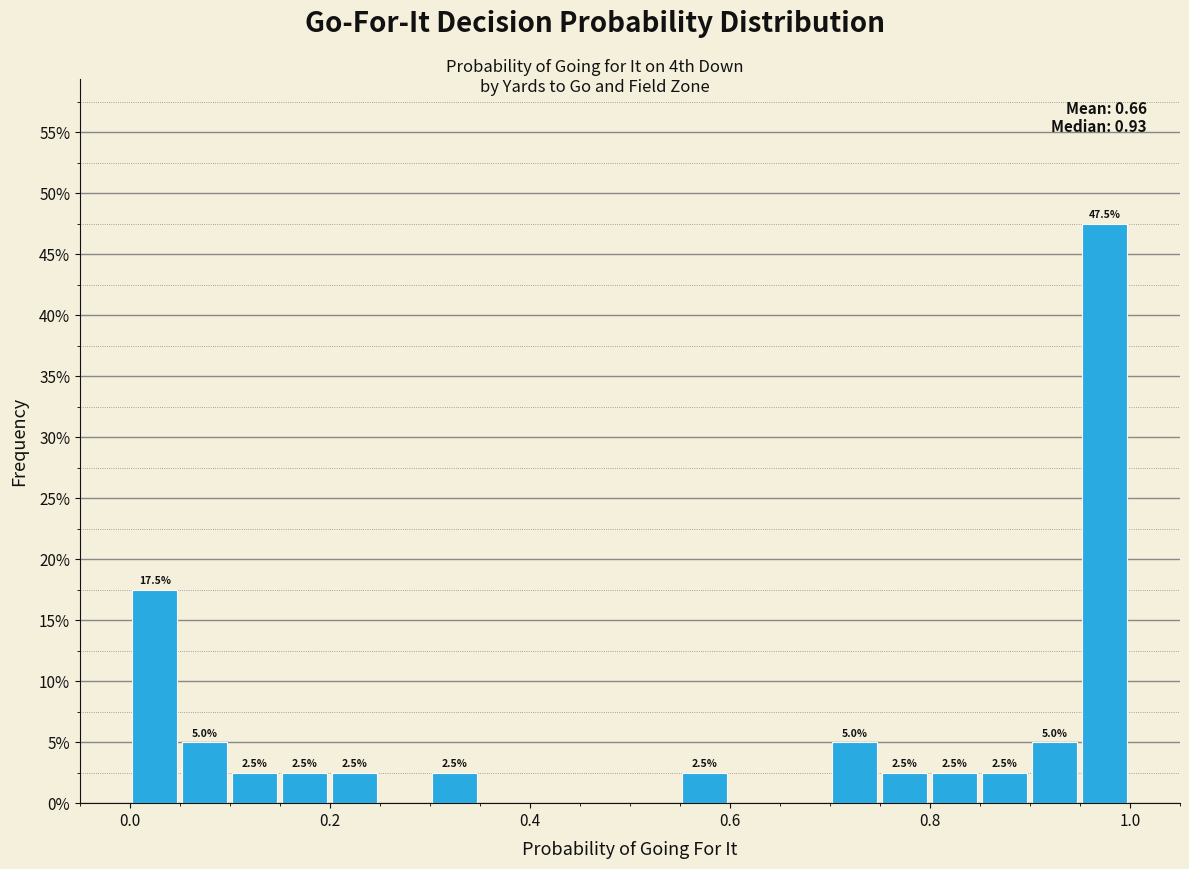

Read against the x-axis, roughly where is the centre of the tallest bar?

0.98